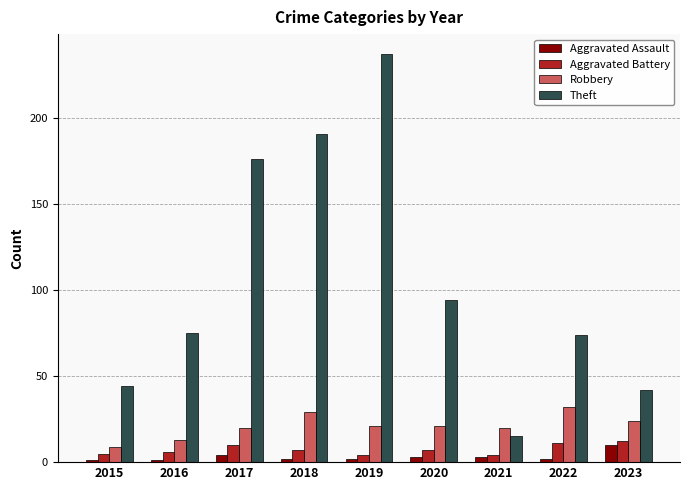

Is it true that Robbery equals 32 at 2022?

True